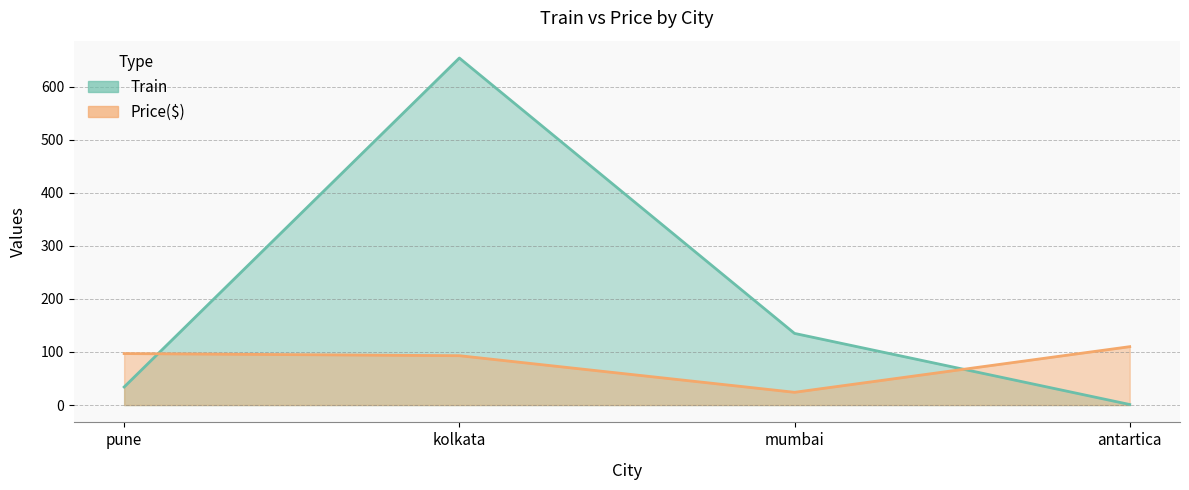

Read the Price($) value at mumbai, to the nearest 10.

20